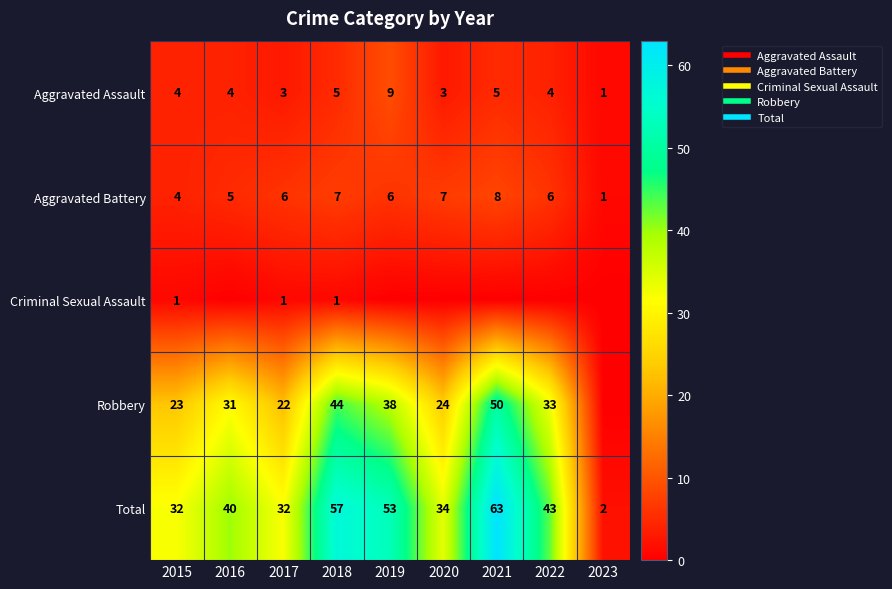

How many data points in Aggravated Battery are less than 6?

3